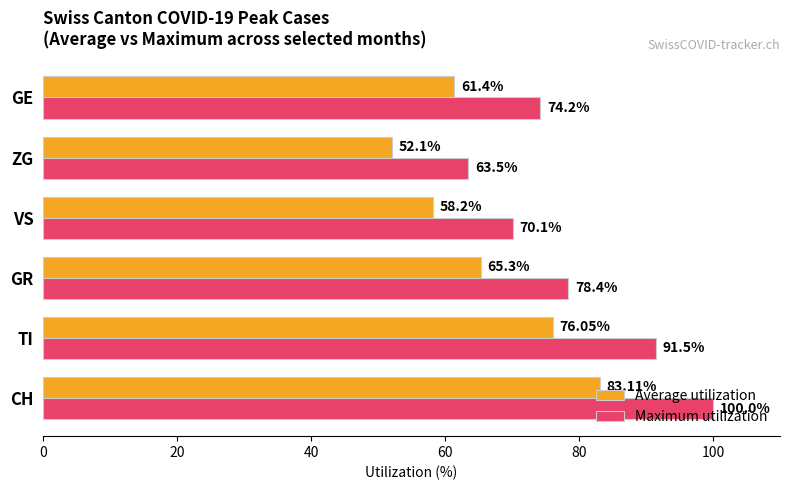

What is the average value of the Average utilization series?

66.0